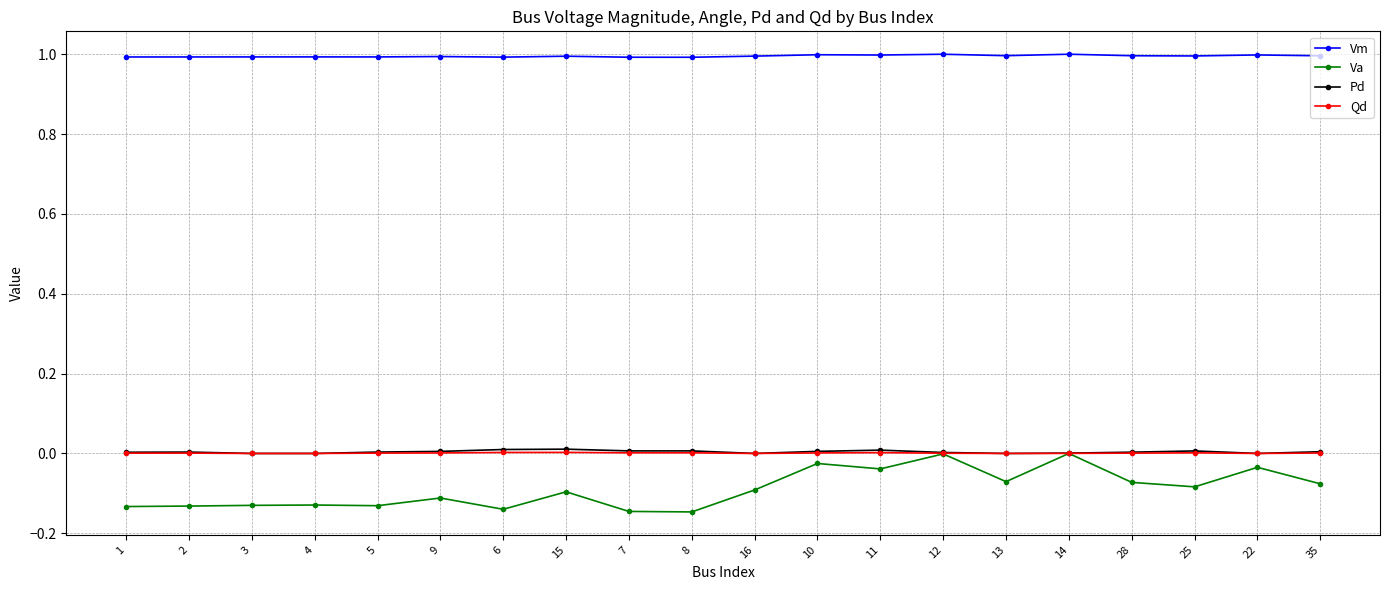

True or false: Pd has more than 1 interior local peaks.

True